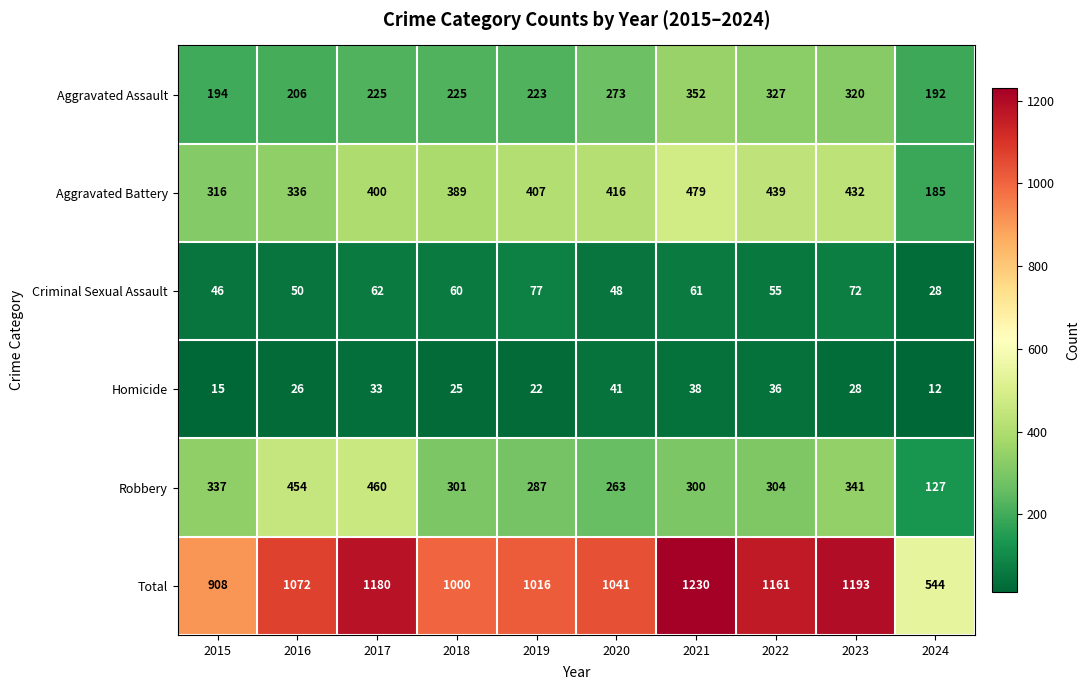

At which category is the sum across all series the highest?

2021